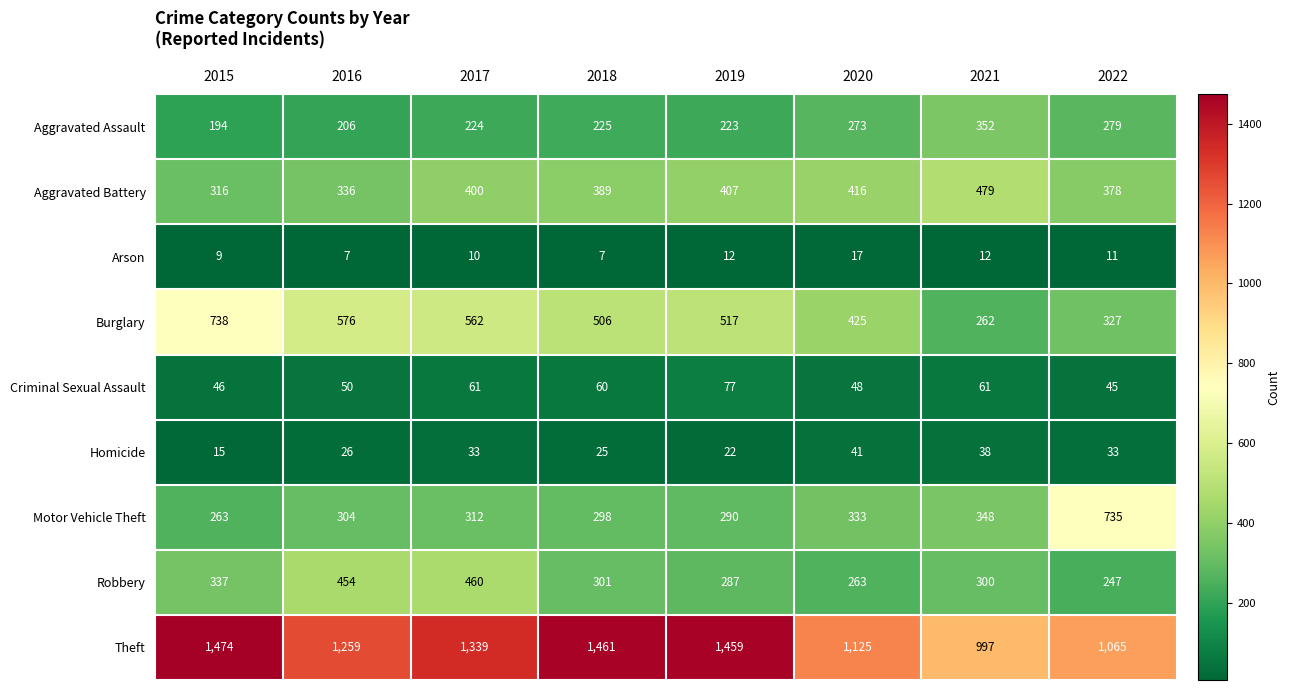

What is the smallest value displayed?

7